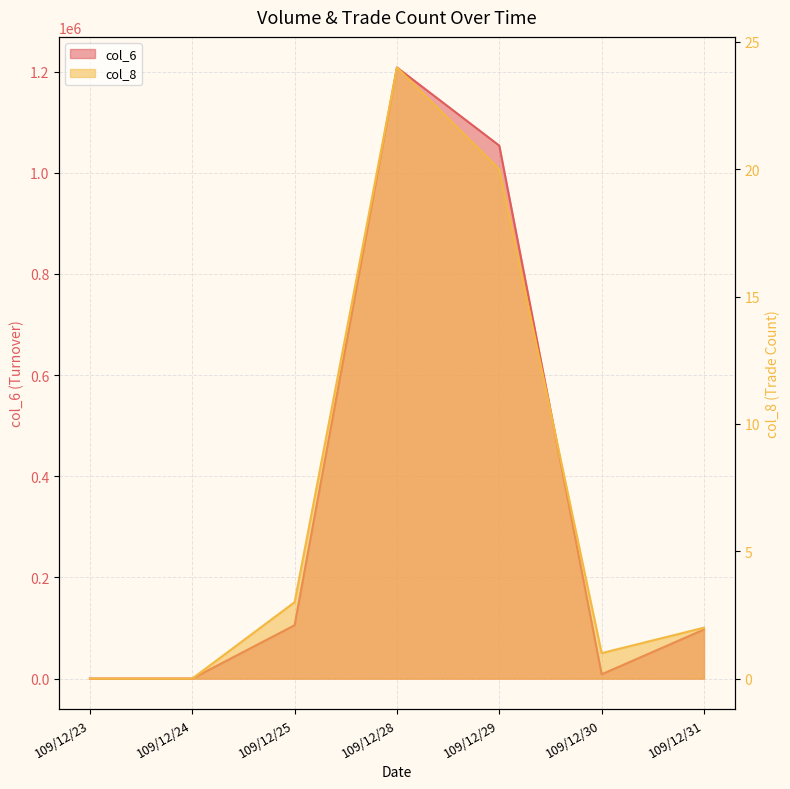

What are all the series names shown in the legend?

col_6, col_8